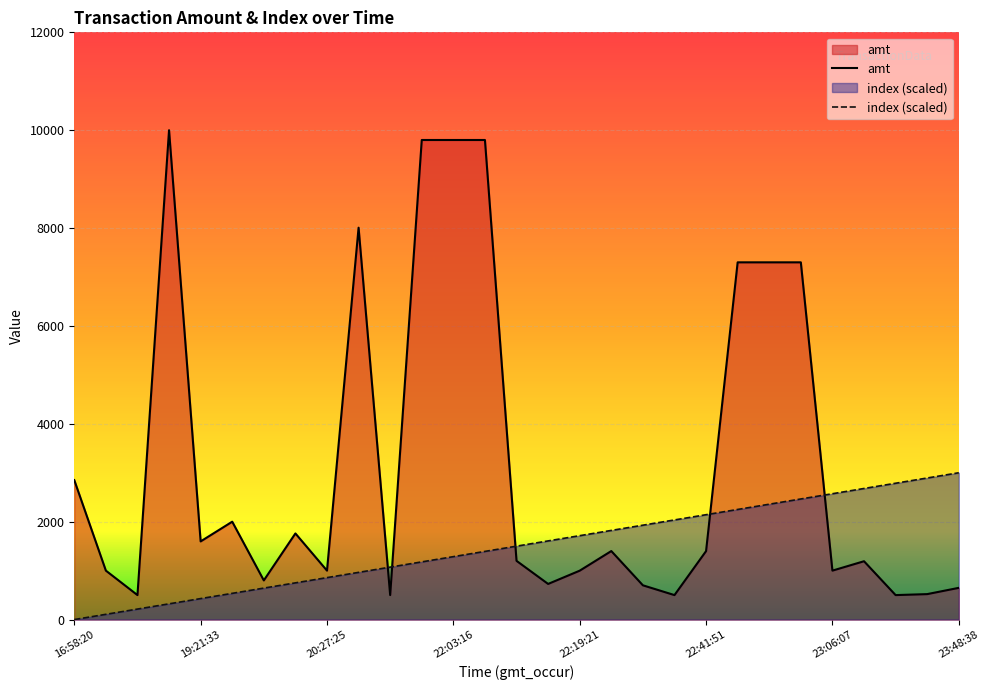

What is the total value across all series at 10?

1571.9